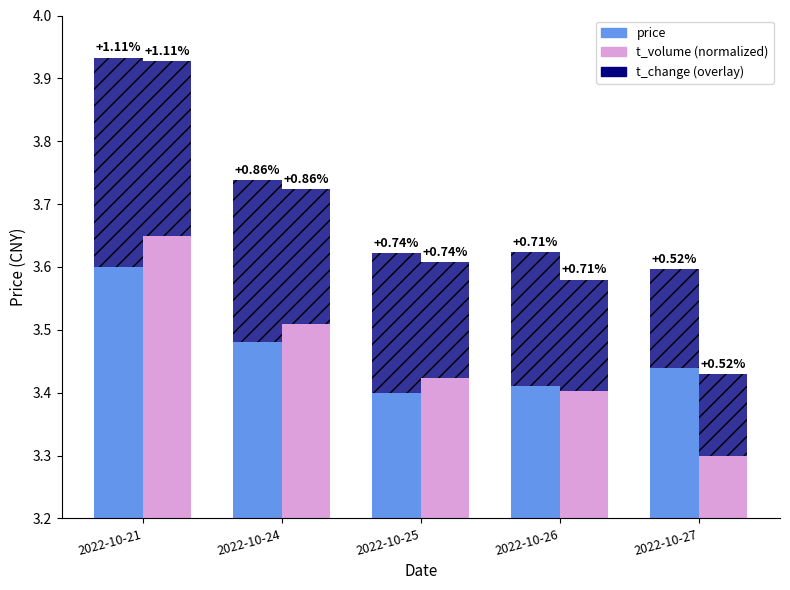

Rank the categories by price value from highest to lowest.

2022-10-21, 2022-10-24, 2022-10-27, 2022-10-26, 2022-10-25